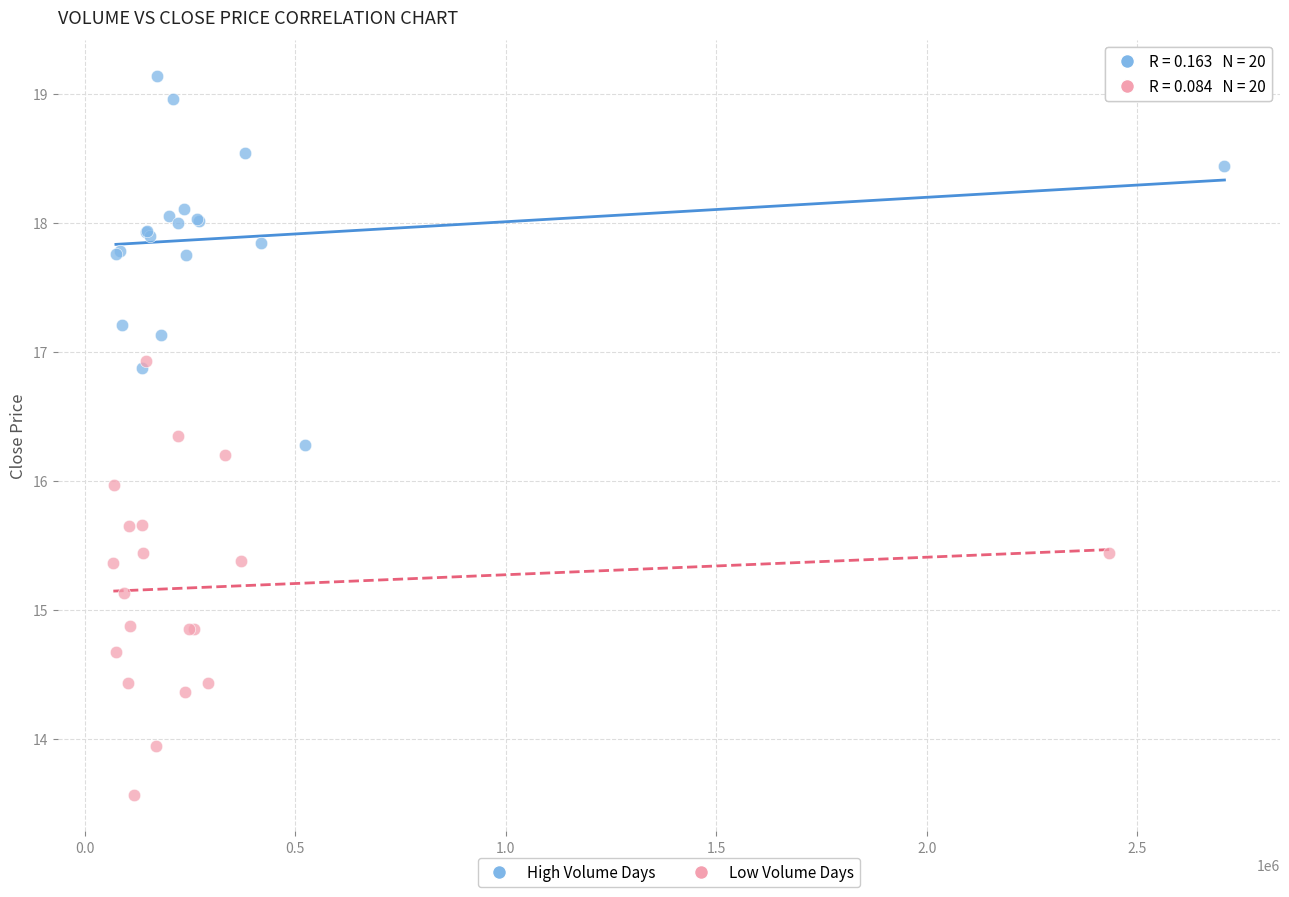

What are all the series names shown in the legend?

High Volume Days, Low Volume Days